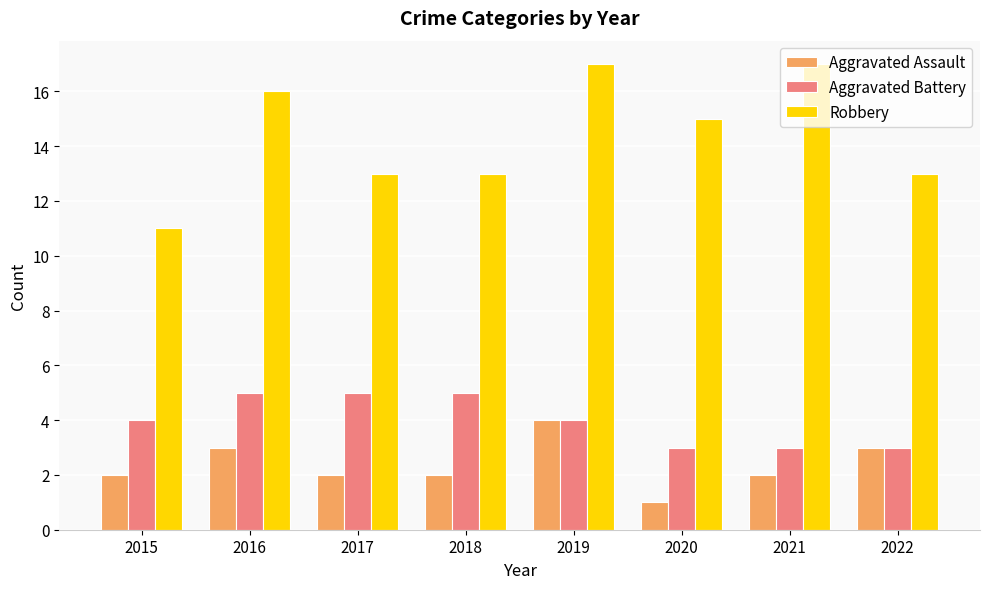

Does the chart contain any negative values?

No